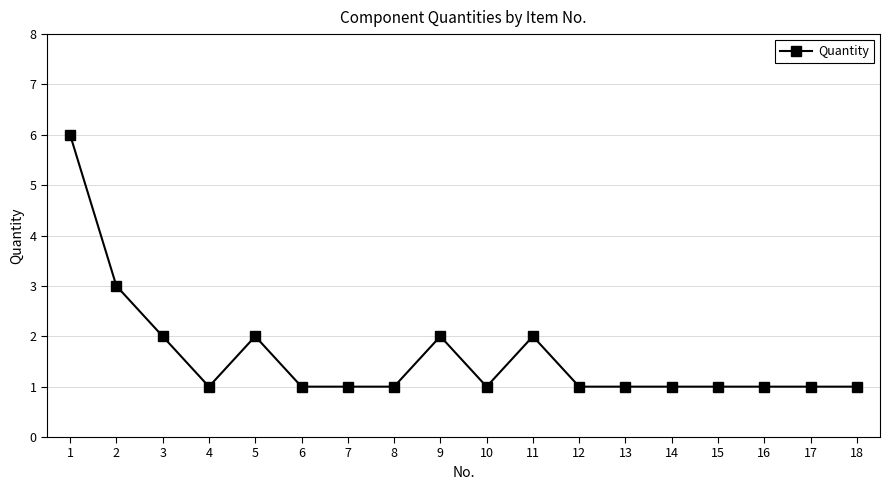

What is the sum of all values?

29